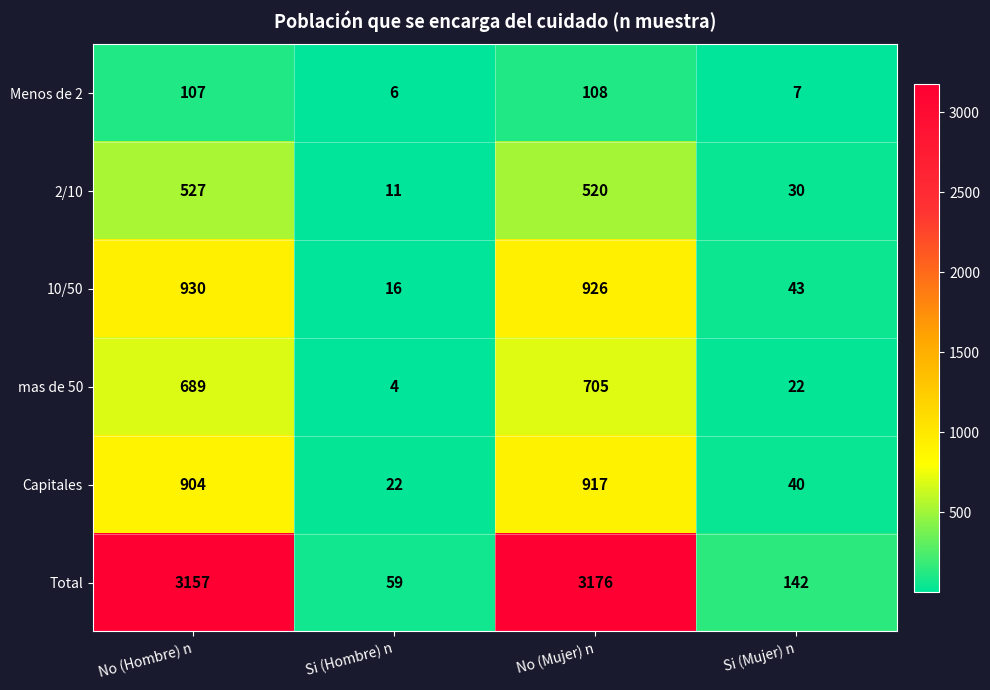

What is the spread (max minus min) of values at No (Hombre) n?

3050